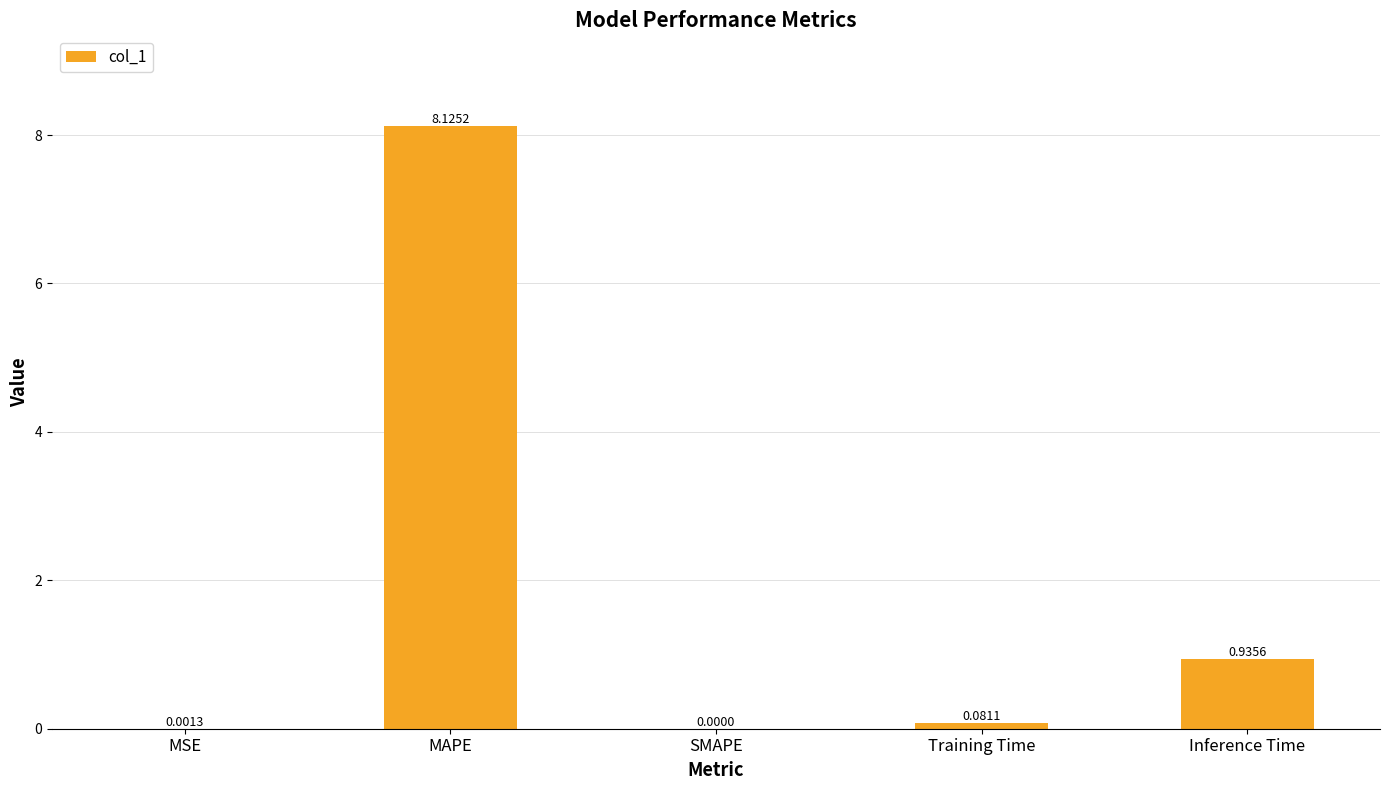

At which category does the chart reach its peak across all series?

MAPE